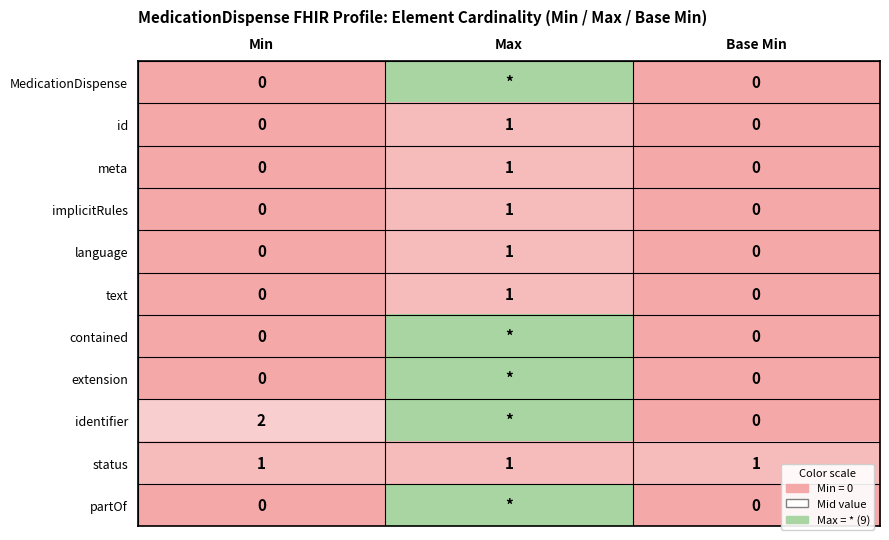

Which has a higher value, Min or Base Min?

Min